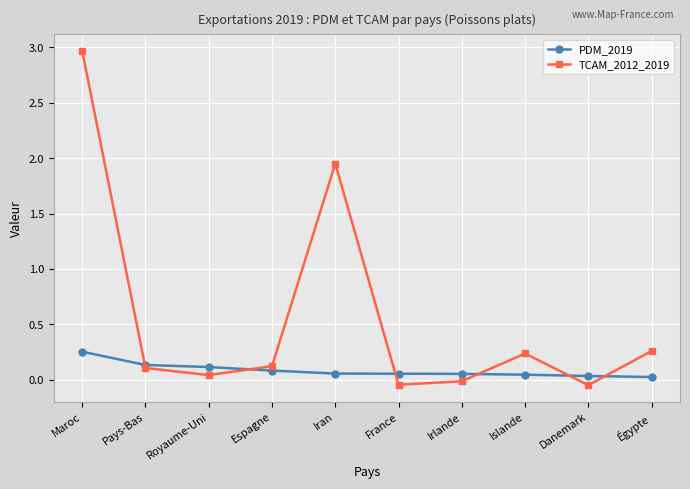

What are all the series names shown in the legend?

PDM_2019, TCAM_2012_2019